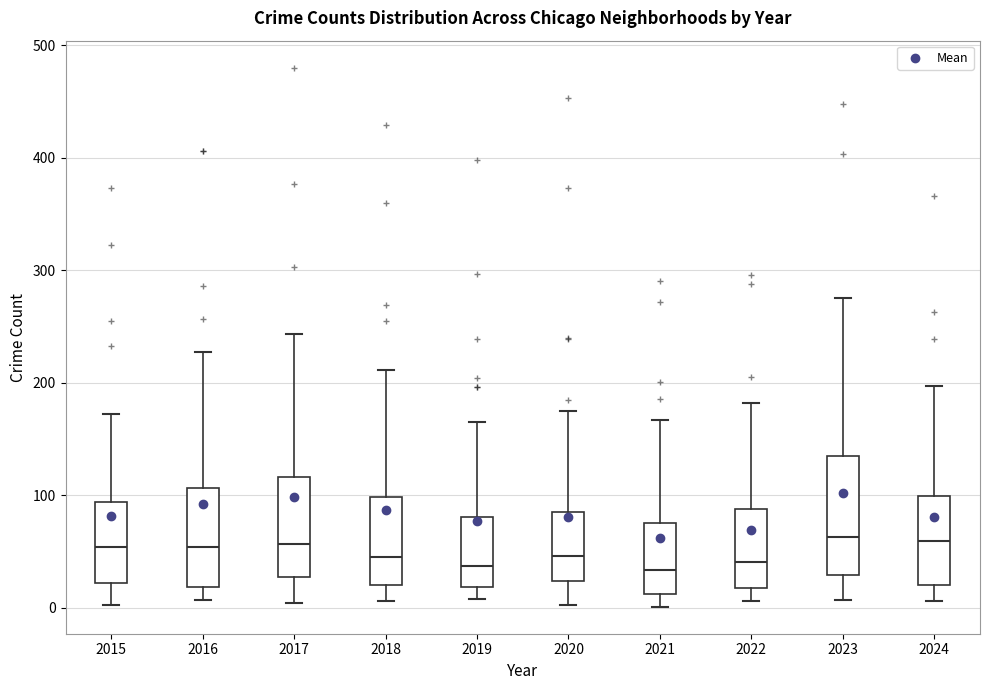

Reading left to right, read every box against the y-axis: the position of its median line, the range the box covers, and the ends of its whiskers. The values are not printed on the chart, so give them approximately, as read against the axis.

2015: median 50, box 20 to 90, whiskers 0 to 170
2016: median 50, box 20 to 110, whiskers 10 to 230
2017: median 60, box 30 to 120, whiskers 0 to 240
2018: median 50, box 20 to 100, whiskers 10 to 210
2019: median 40, box 20 to 80, whiskers 10 to 170
2020: median 50, box 20 to 90, whiskers 0 to 180
2021: median 30, box 10 to 80, whiskers 0 to 170
2022: median 40, box 20 to 90, whiskers 10 to 180
2023: median 60, box 30 to 130, whiskers 10 to 280
2024: median 60, box 20 to 100, whiskers 10 to 200